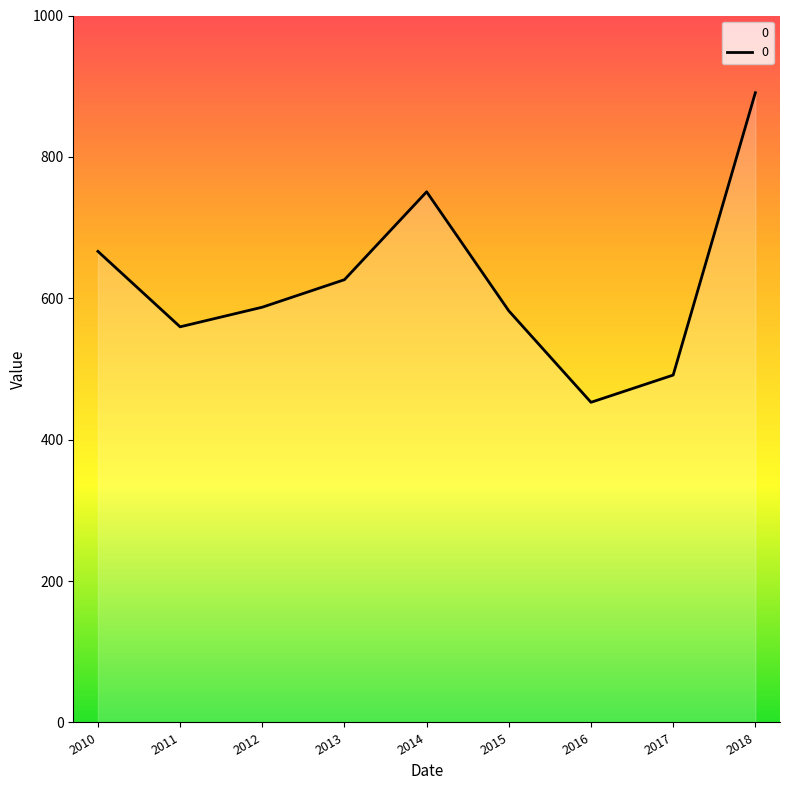

What is the ratio of the value at 2016 to the value at 2015?

0.8